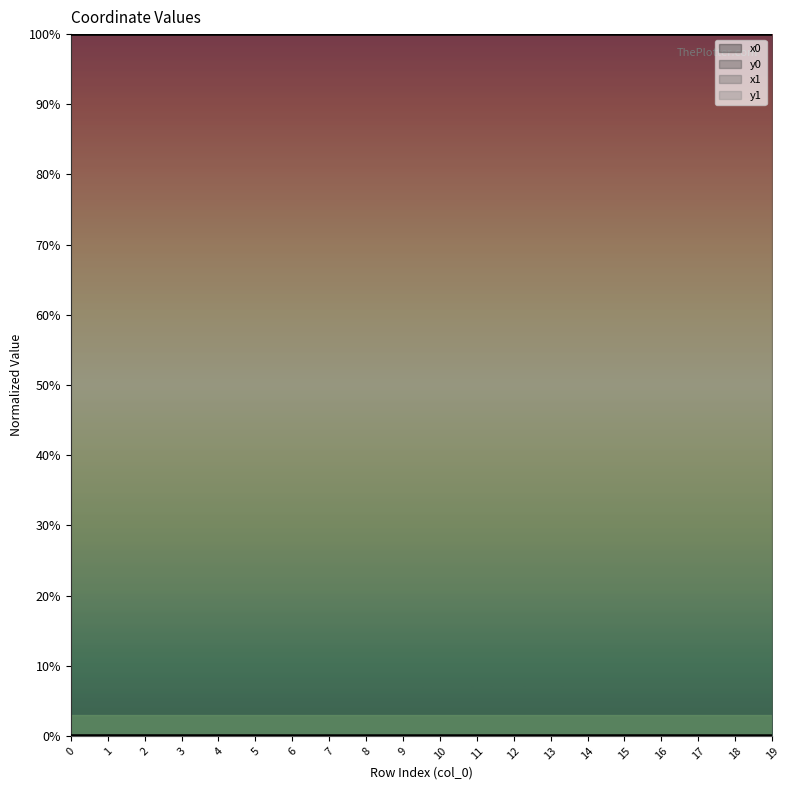

The y1 series shows 0.0 at 15. True or false?

False